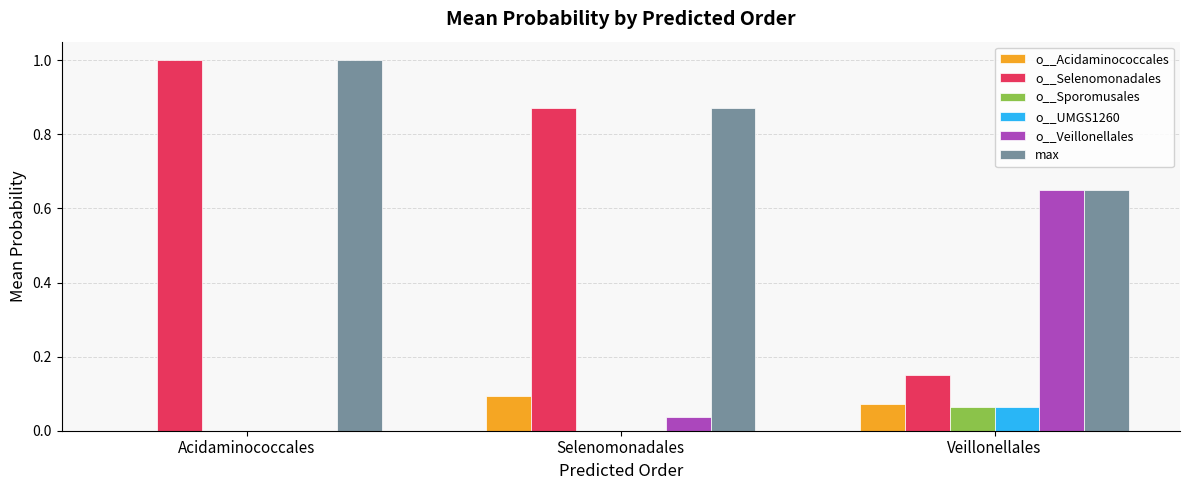

Is the value of o__Selenomonadales at Veillonellales greater than the value of max at Acidaminococcales?

No